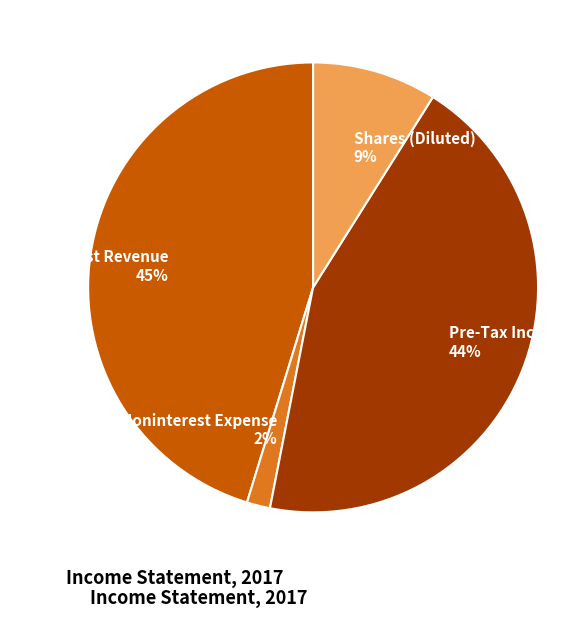

What percentage is the Shares (Diluted) slice, to the nearest percent?

9%